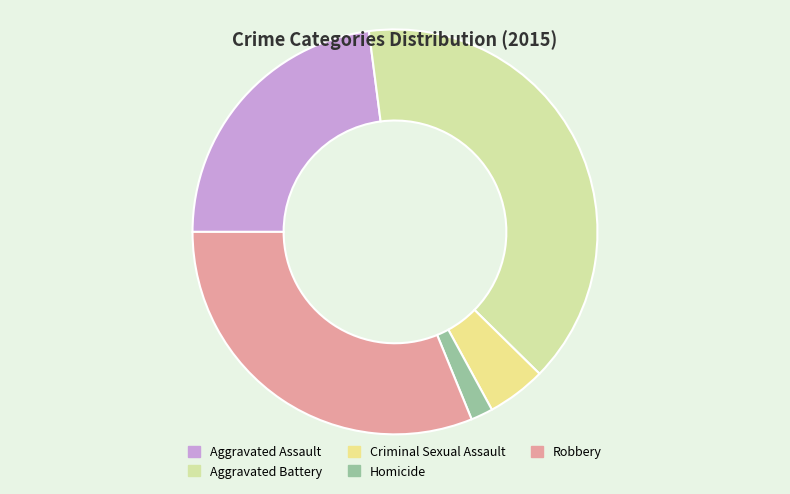

How many segments does this pie chart have?

5